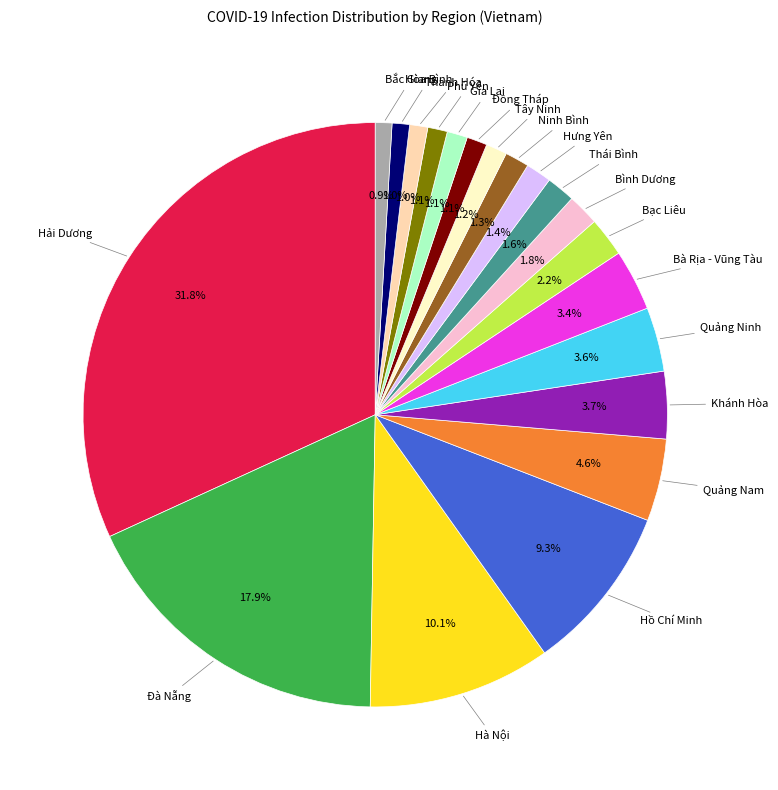

To the nearest percent, what is the average slice percentage?

5%